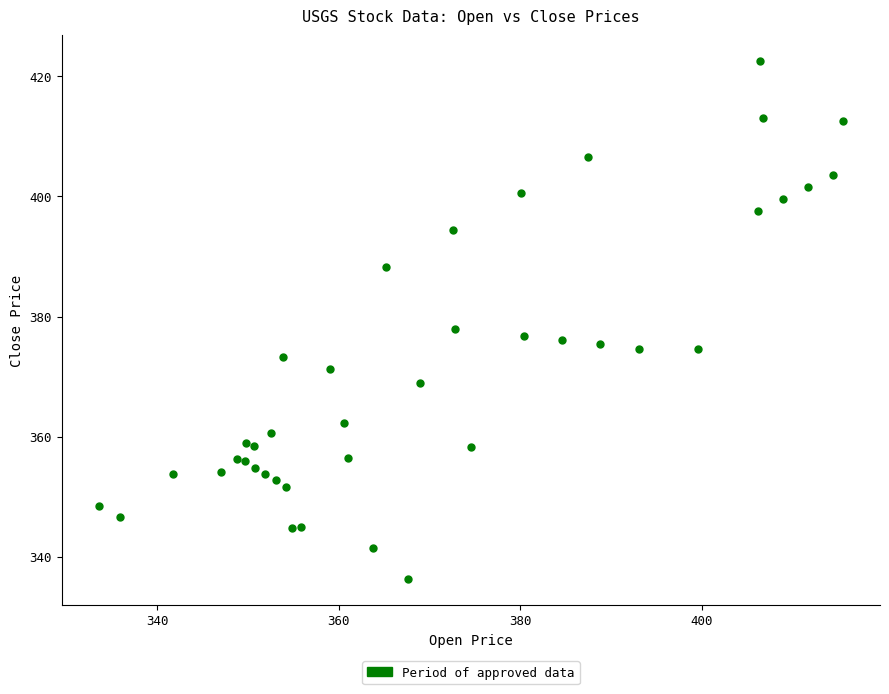

What Y value in the scatter plot is closest to 379?

378.0